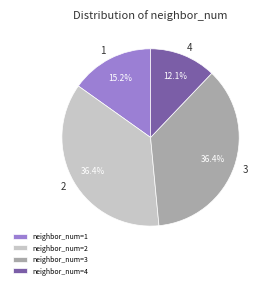

Is there a majority slice in this chart?

No